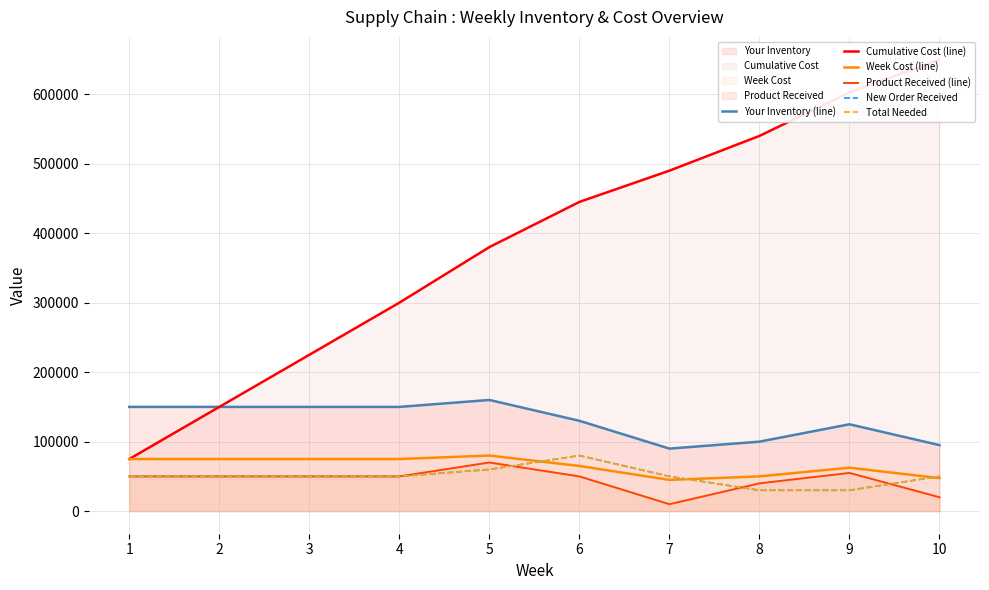

After their last crossing, which series has the higher values: Product Received (line) or Total Needed?

Total Needed